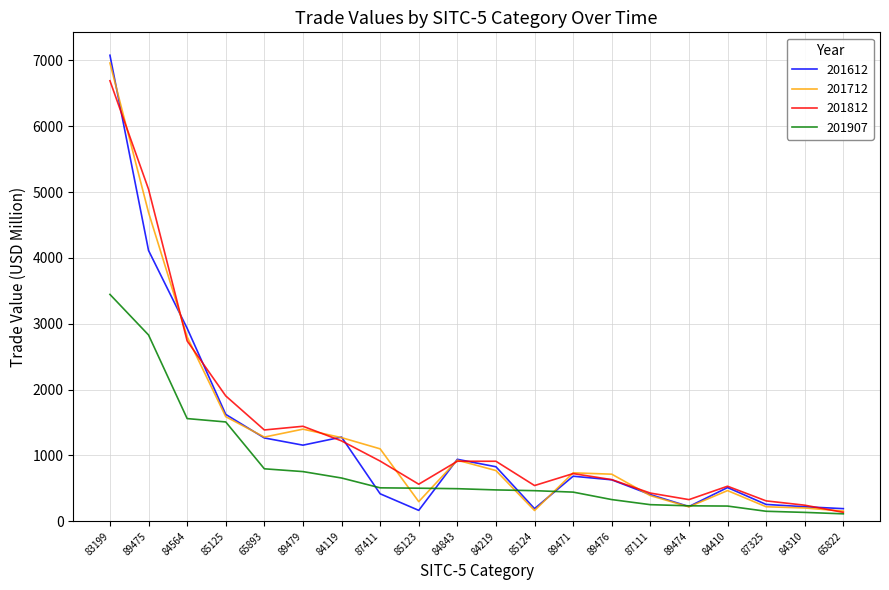

What is the minimum value for 201812?

134.5